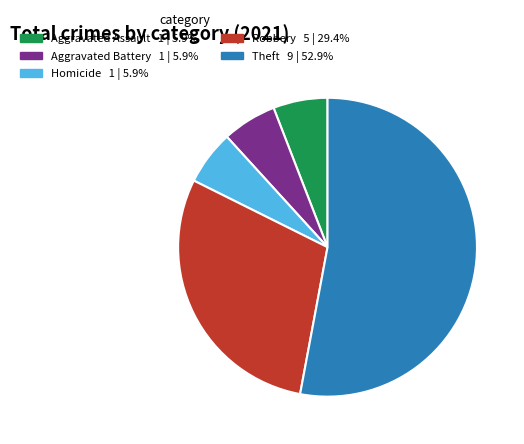

Is there any slice that represents more than half of the pie?

Yes